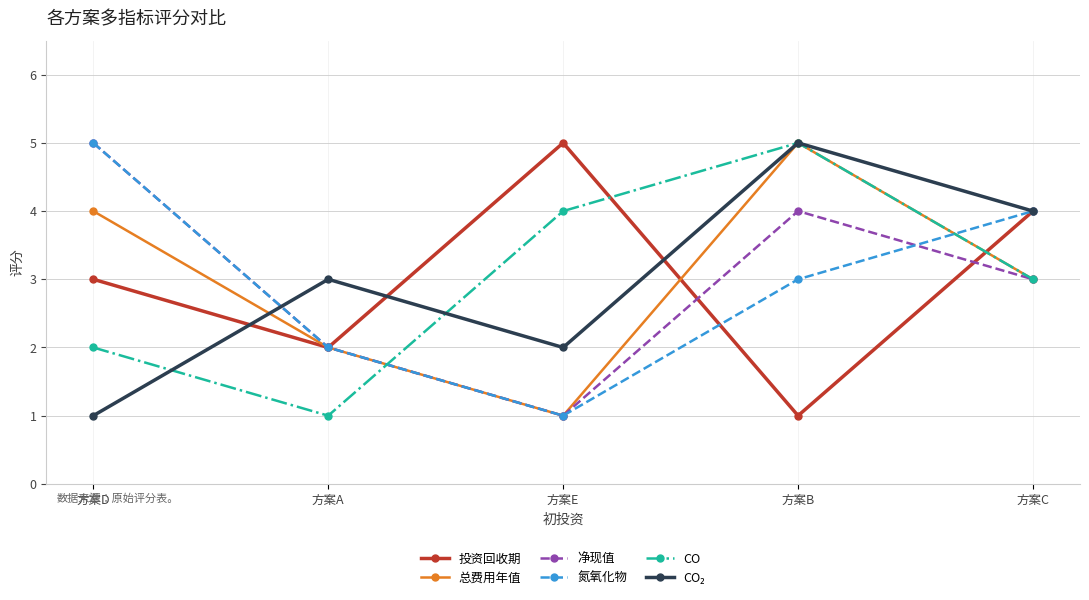

How many lines are shown in the chart?

6